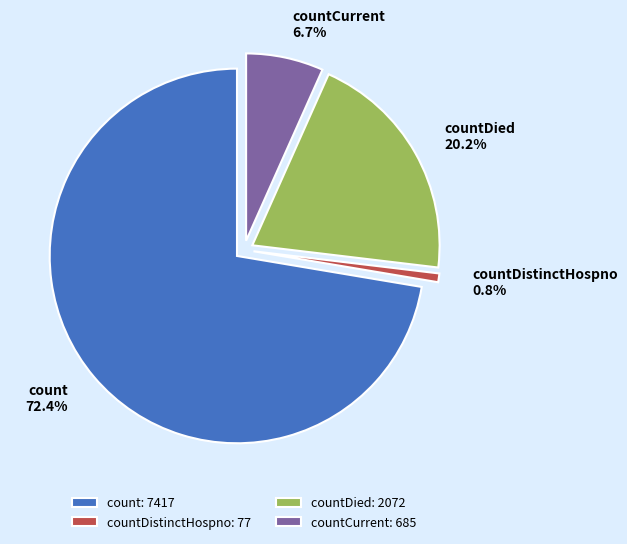

Combined, do countDied and count account for over 50%?

Yes